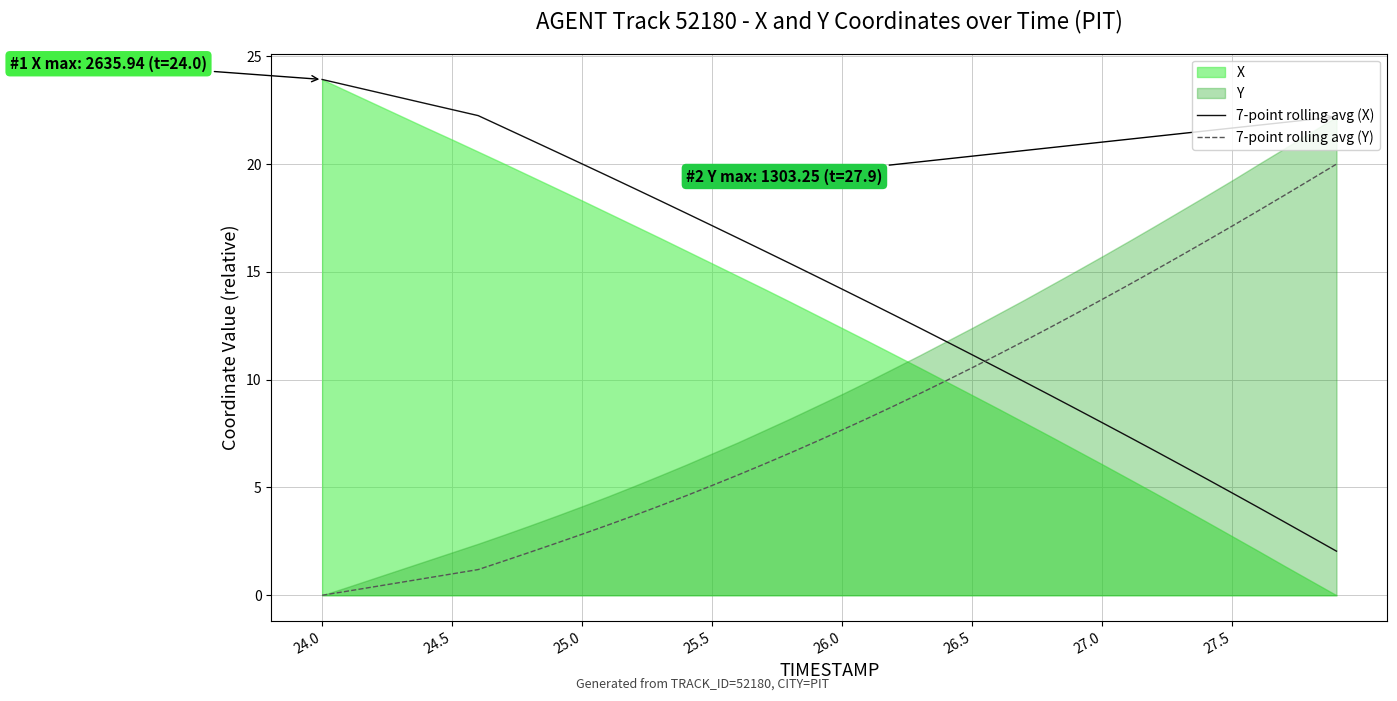

Reading left to right, what are all the values shown in this chart?

7-point rolling avg (X): 23.9	23.6	23.4	23.1	22.8	22.5	22.3	21.7	21.1	20.6	20.0	19.4	18.9	18.3	17.7	17.1	16.6	16.0	15.4	14.8	14.2	13.6	13.0	12.4	11.8	11.2	10.5	9.9	9.3	8.6	8.0	7.4	6.7	6.1	5.4	4.7	4.1	3.4	2.7	2.0
7-point rolling avg (Y): 0.0	0.2	0.4	0.6	0.8	1.0	1.2	1.6	2.0	2.4	2.8	3.3	3.7	4.2	4.6	5.1	5.6	6.1	6.6	7.1	7.7	8.2	8.8	9.4	10.0	10.6	11.2	11.8	12.4	13.1	13.7	14.4	15.1	15.7	16.4	17.1	17.8	18.6	19.3	20.0